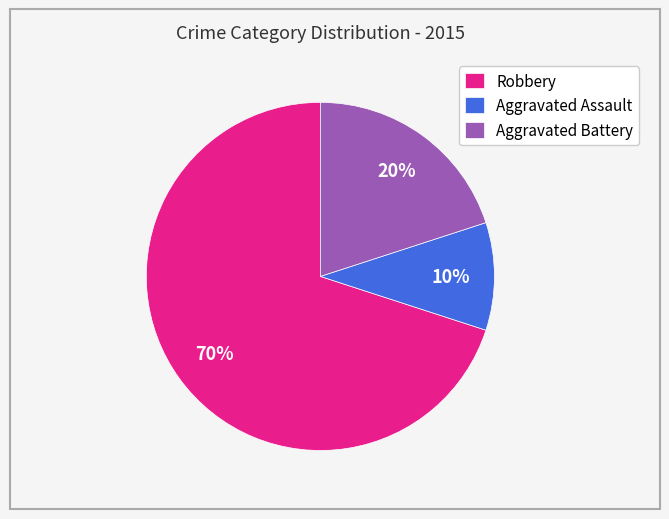

How many segments does this pie chart have?

3